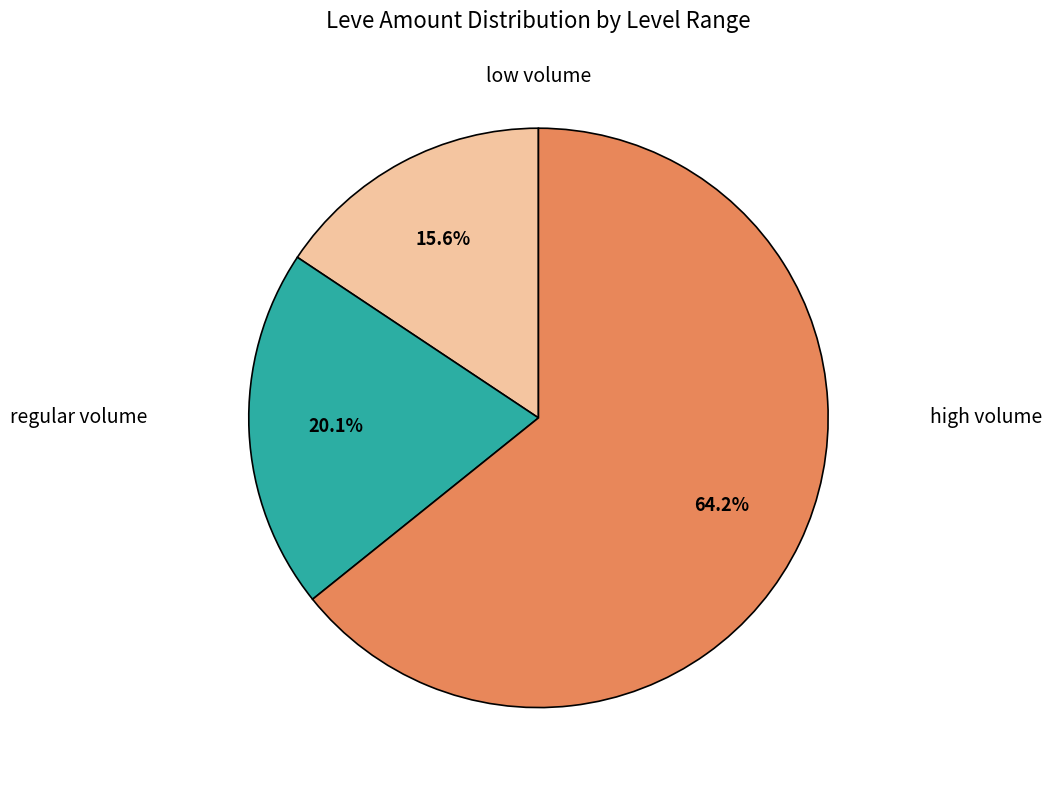

Is there a majority slice in this chart?

Yes